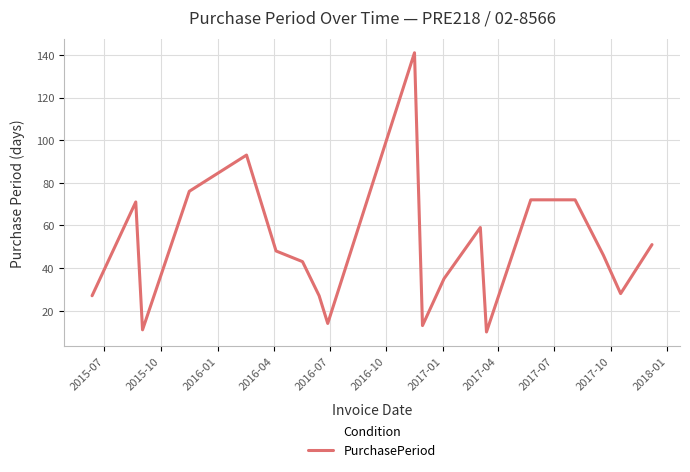

How many lines are shown in the chart?

1